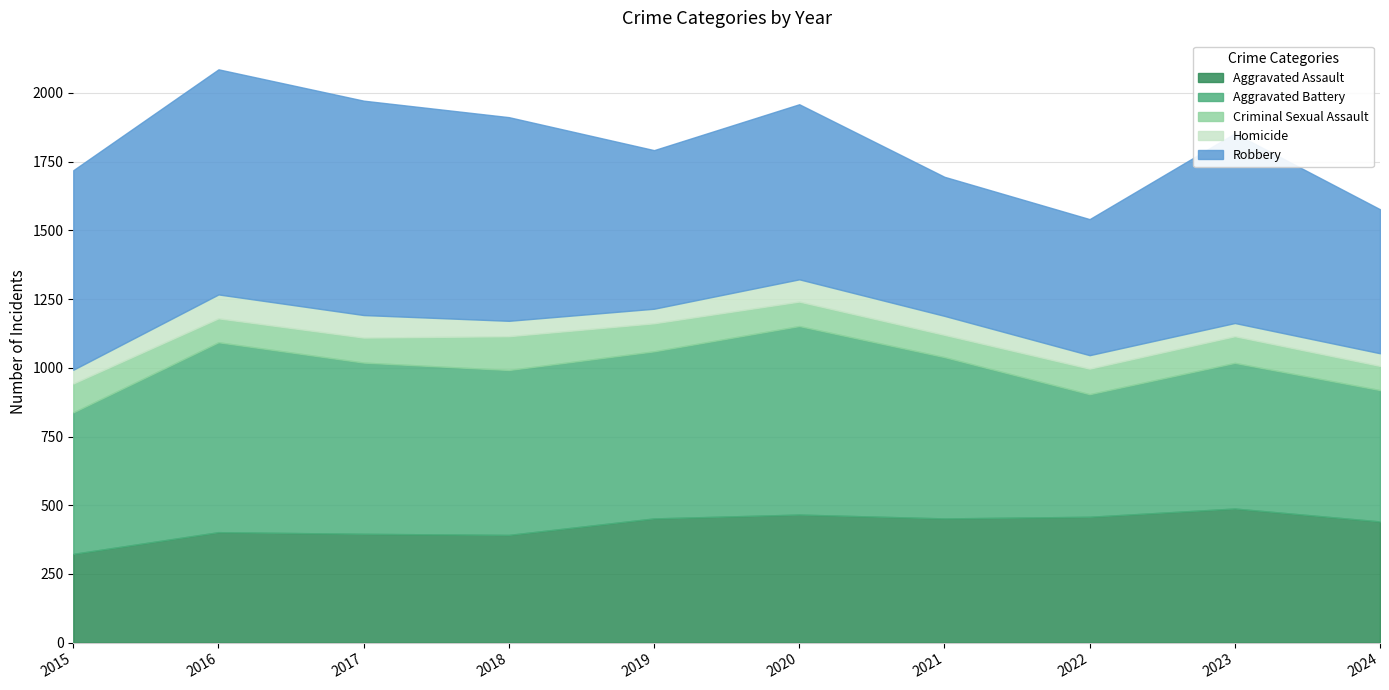

What is the greatest value displayed?

819